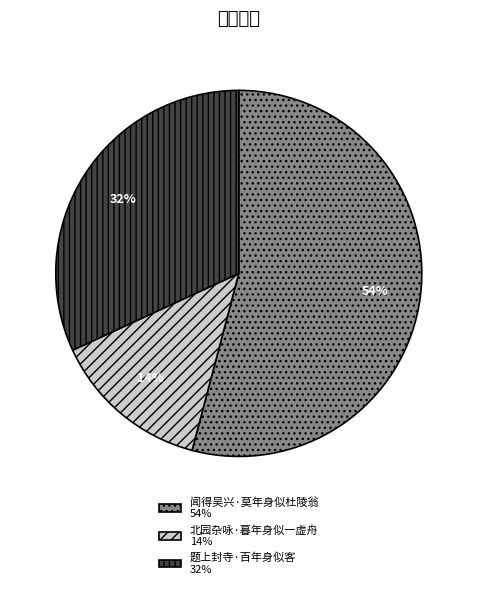

The 北园杂咏·暮年身似一虚舟 slice represents 14% of the pie. True or false?

True